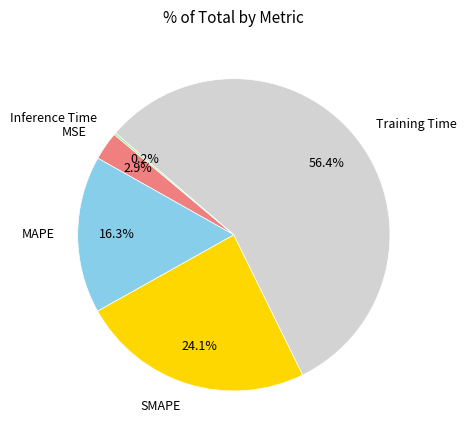

What percentage is NOT represented by MSE?

97.1%